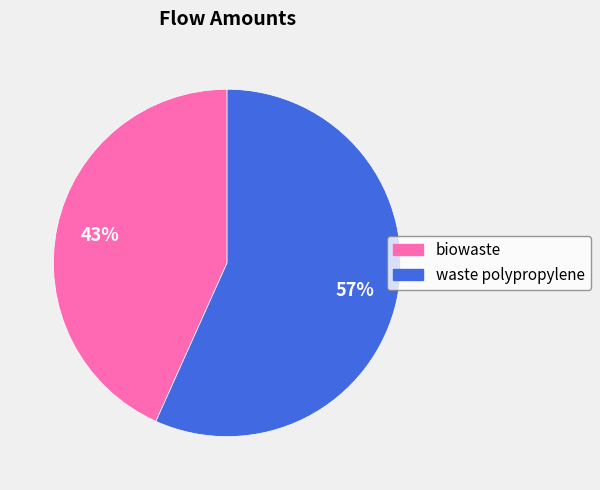

Which category accounts for the majority?

waste polypropylene